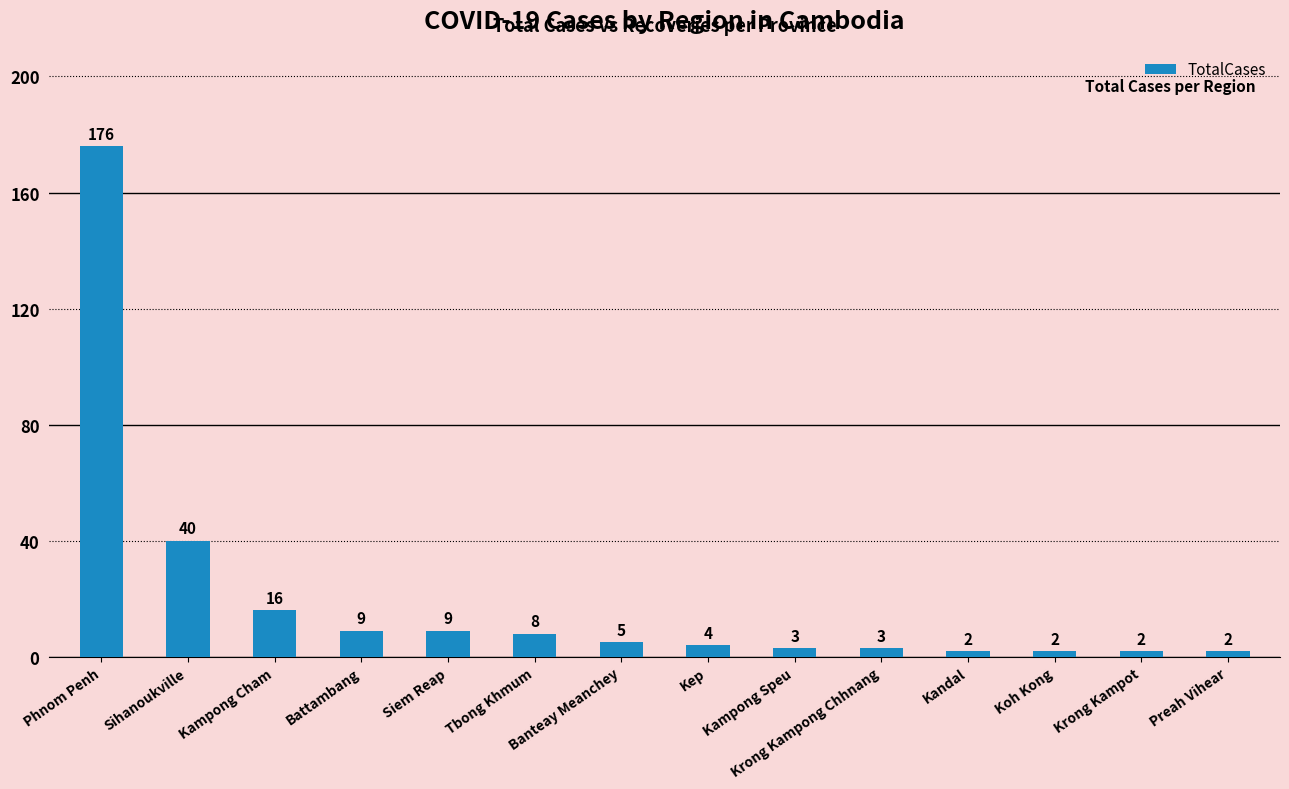

What is the minimum value shown in the chart?

2